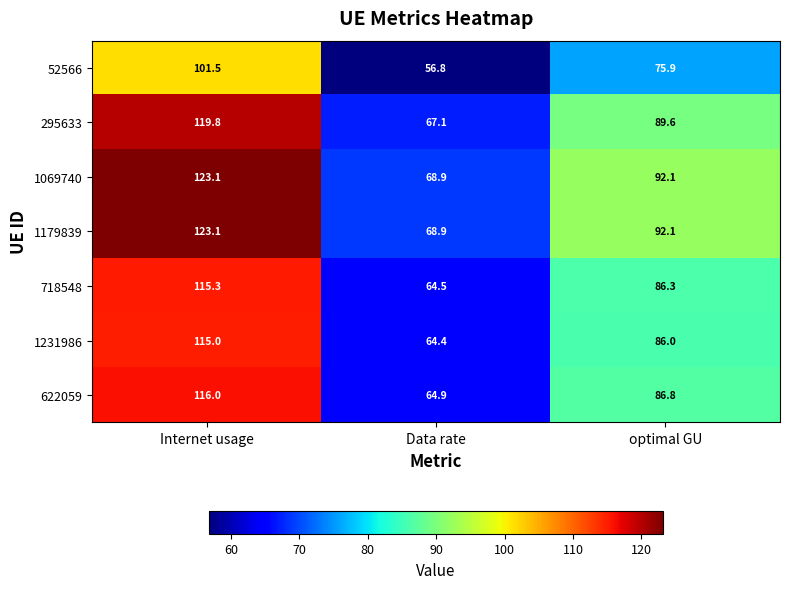

Where is 295633 nearest to the value 93?

optimal GU